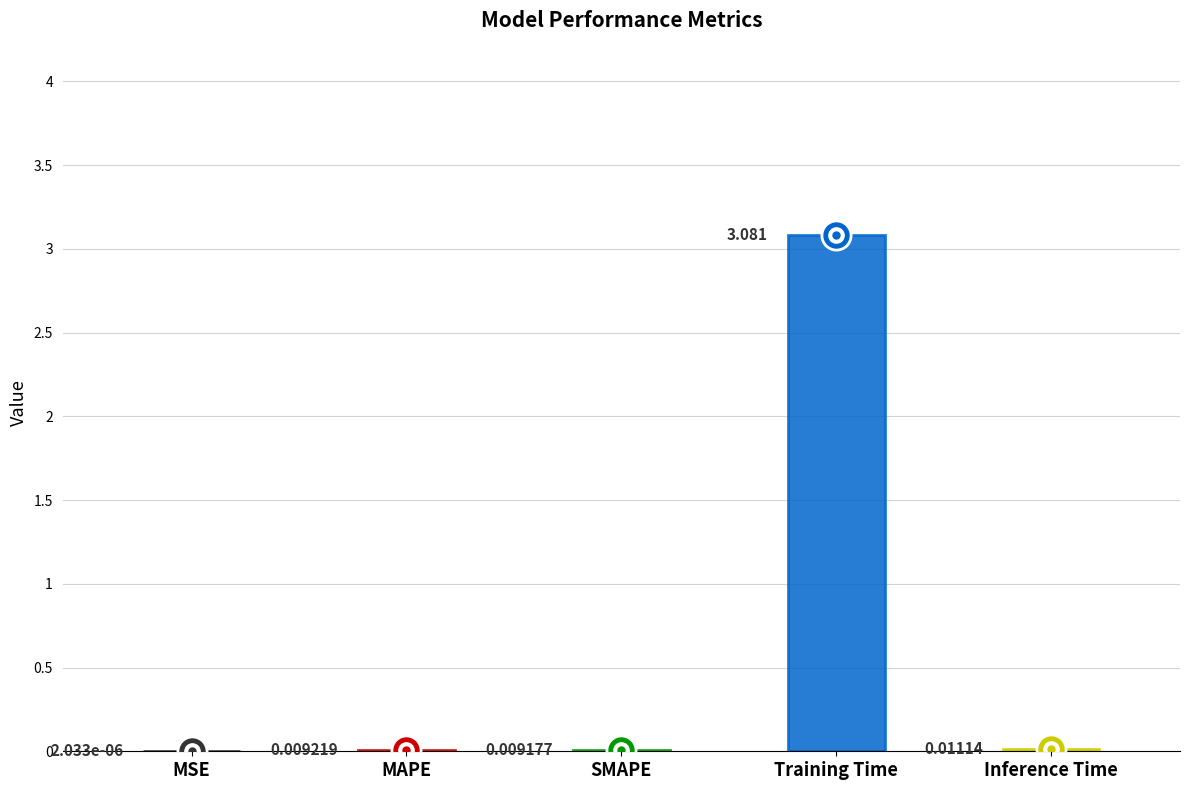

Reading right to left, extract all data points from this chart.

0.0	3.1	0.0	0.0	0.0